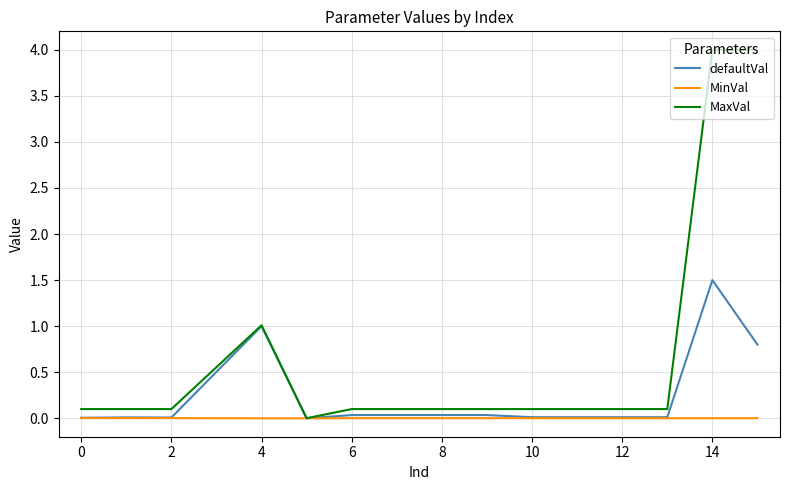

How many lines are shown in the chart?

3